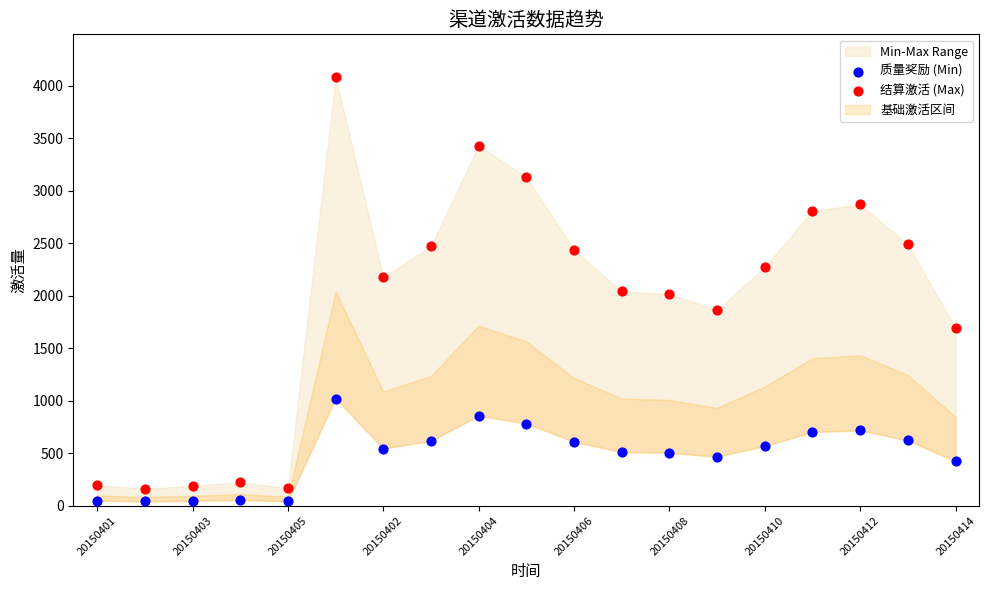

Across all data points, what is the range of Y values (max minus min)?

4039